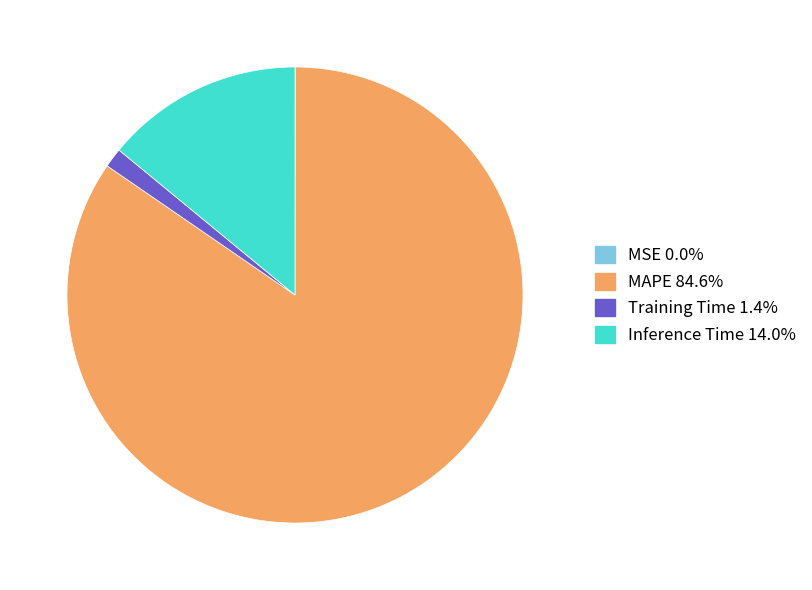

Which category accounts for the majority?

MAPE